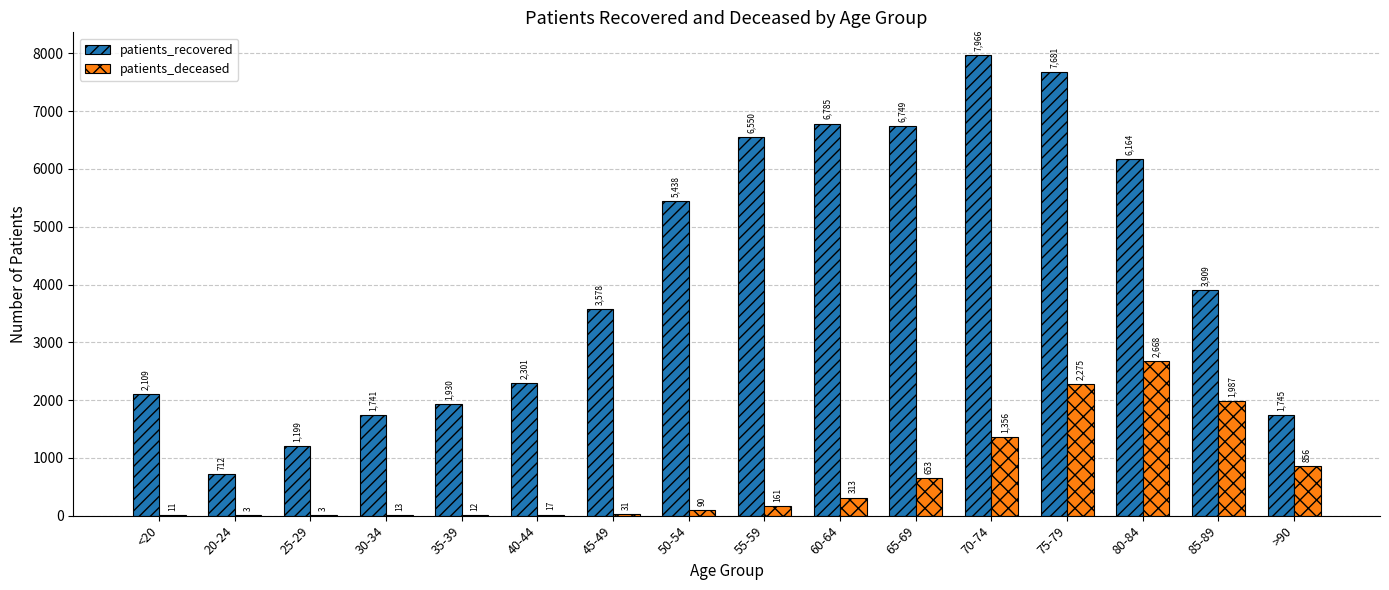

What is the average value of the patients_deceased series?

653